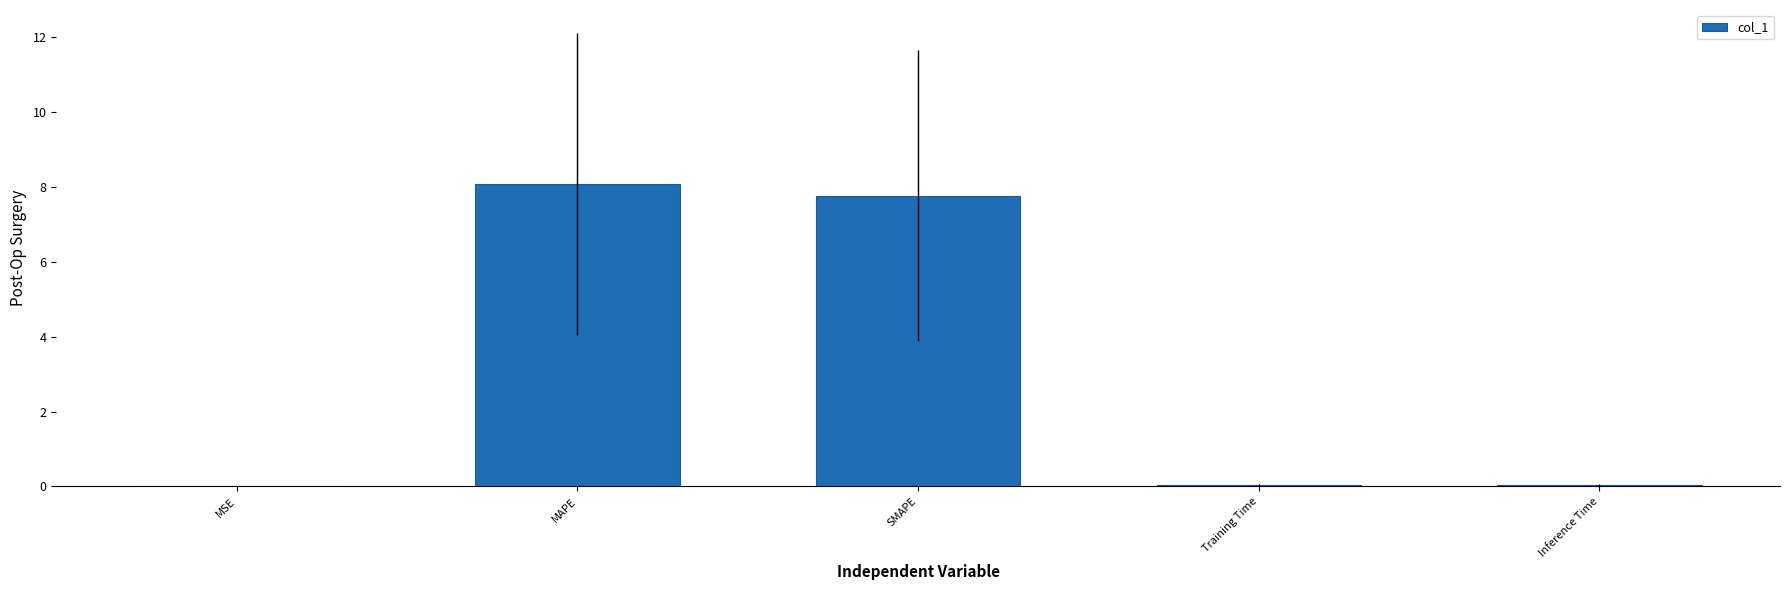

The value at SMAPE is 7.8. True or false?

True